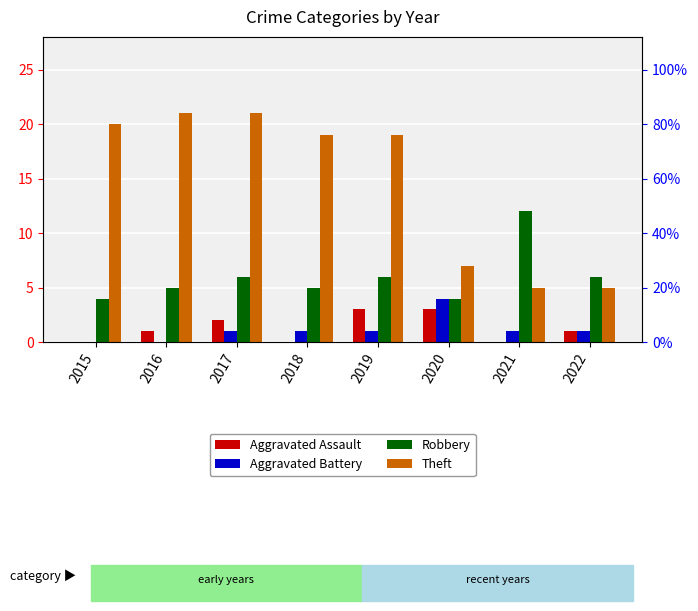

The value of Theft at 2017 is 33. True or false?

False